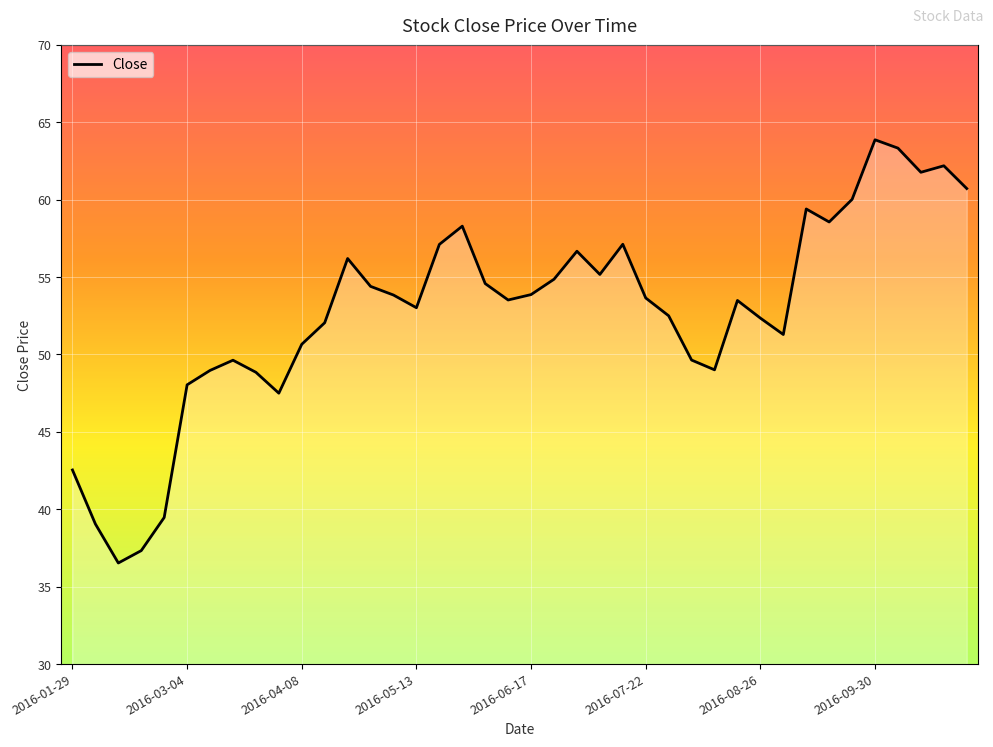

What is the difference between the maximum and minimum values?

27.3